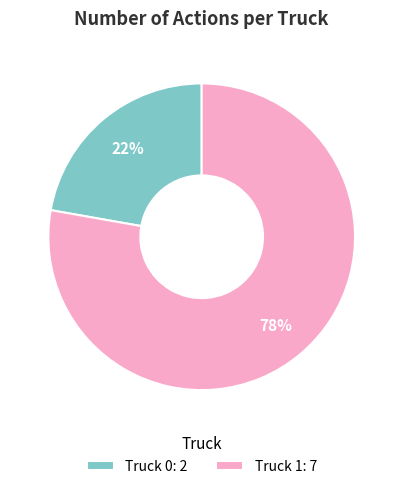

To the nearest percent, what percentage of the pie is Truck 1?

78%